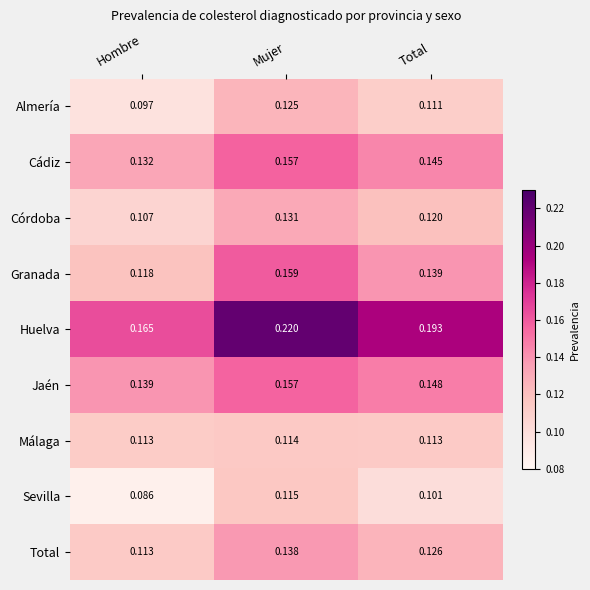

At which label does Total reach its minimum?

Hombre